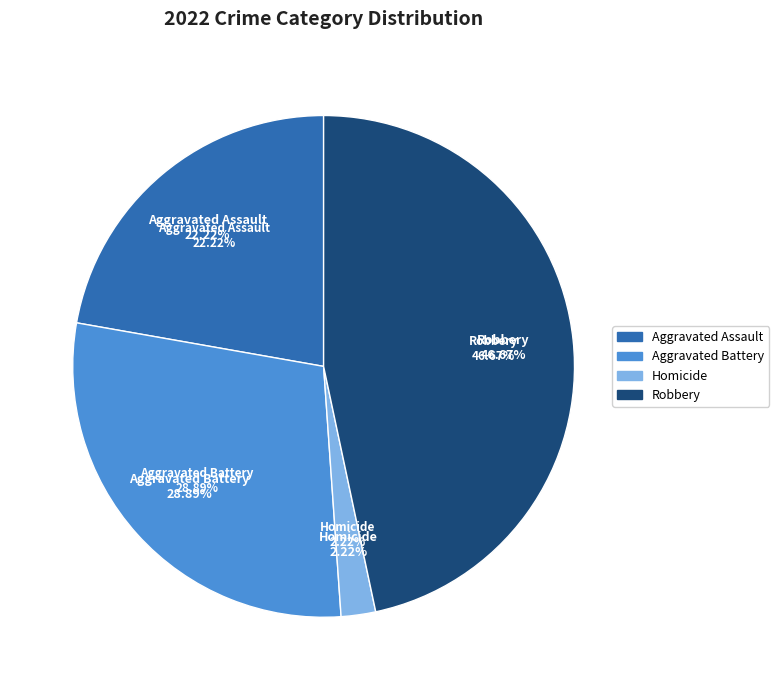

What portion of the pie excludes Aggravated Assault?

77.8%